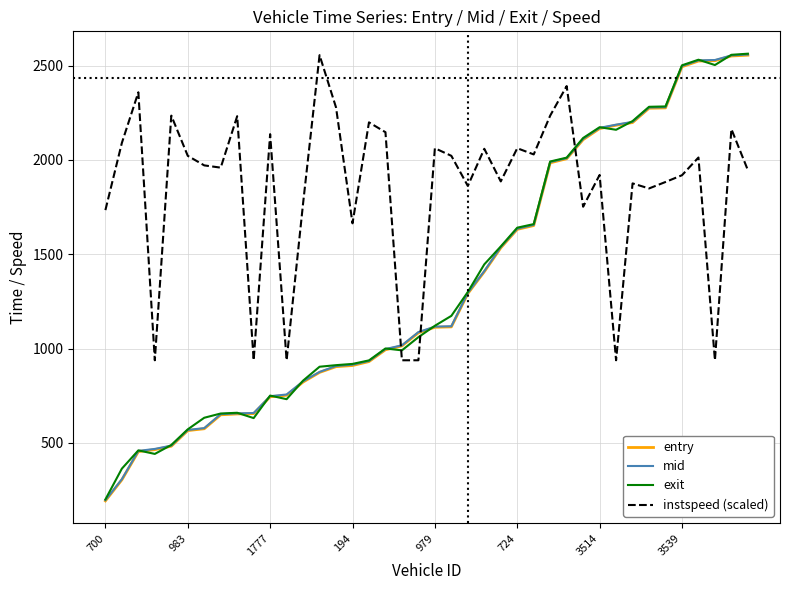

True or false: exit and entry intersect in this chart.

True